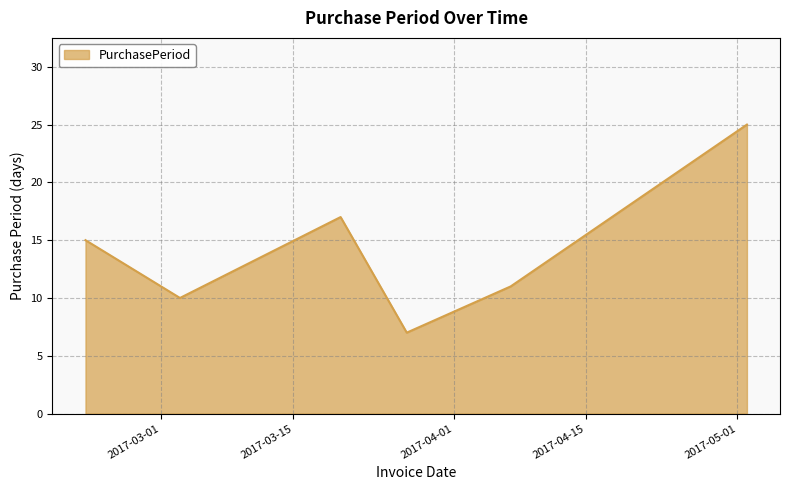

What is the greatest value displayed?

25